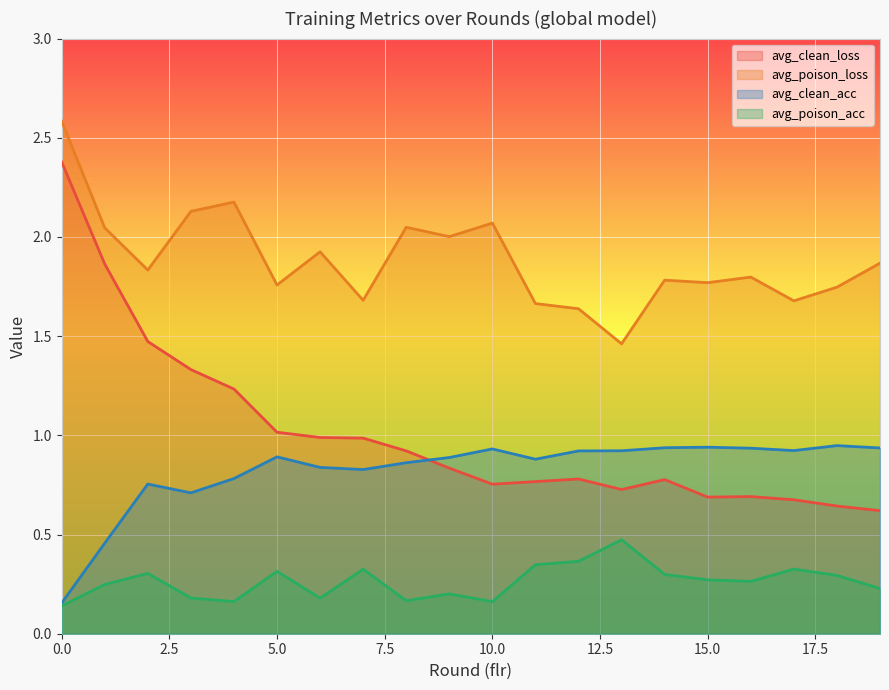

True or false: avg_clean_loss has a value of 0.5 at 17.

False